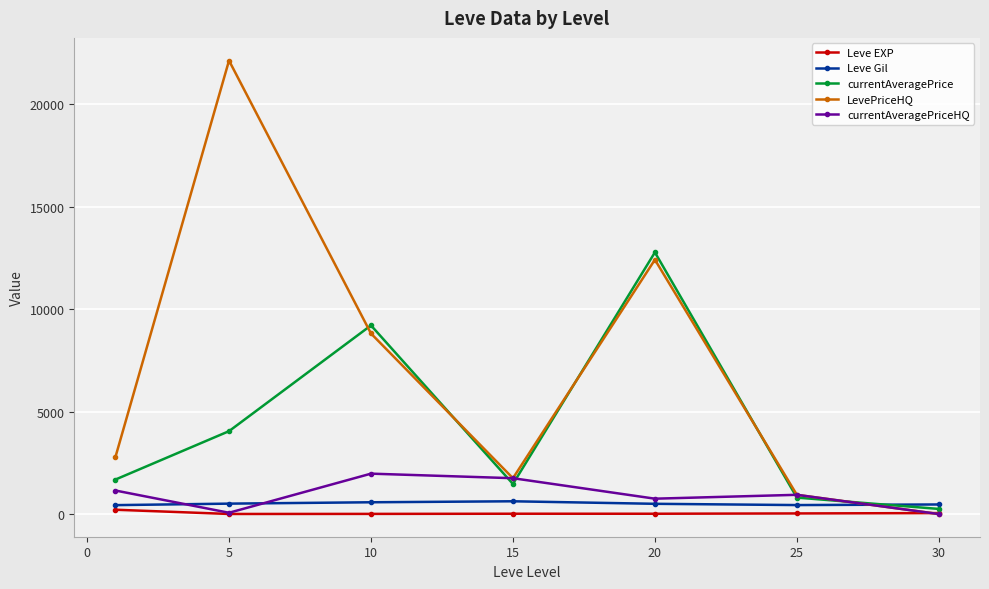

Which series has the widest spread of values?

LevePriceHQ